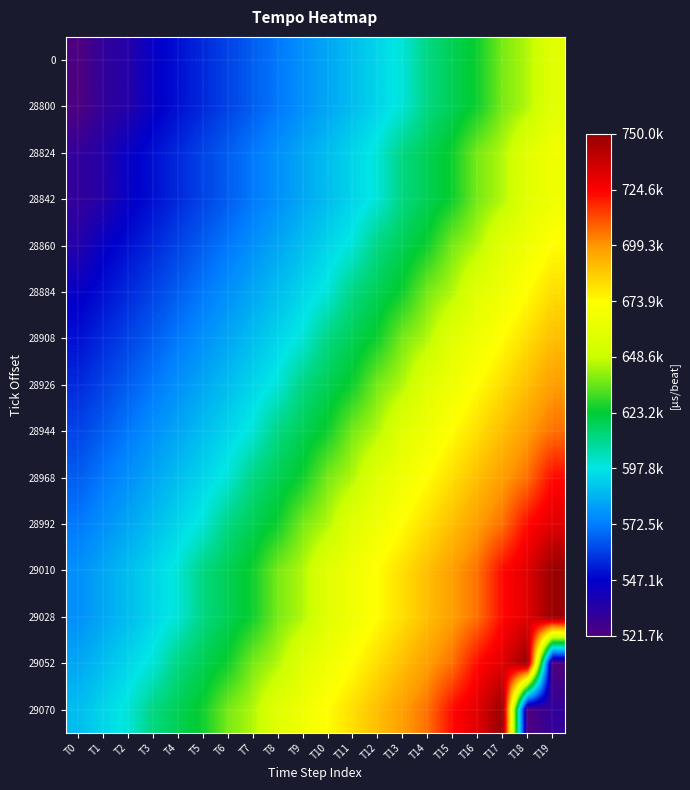

At which category does the chart reach its peak across all series?

T19